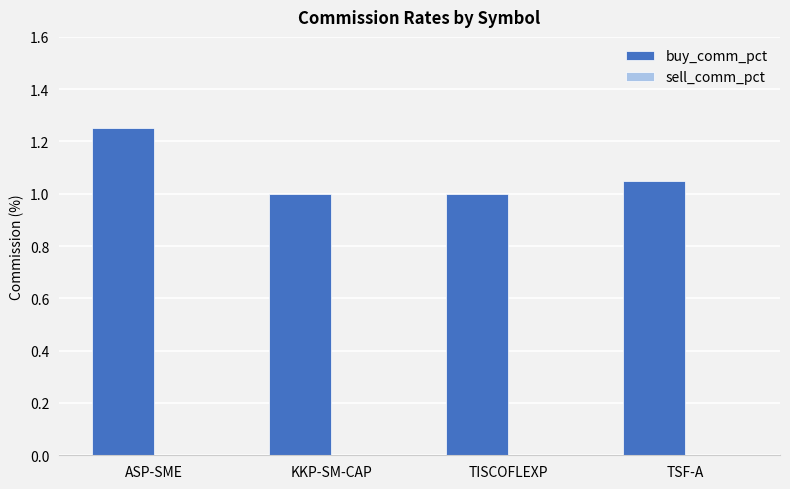

What is the minimum value shown in the chart?

1.0